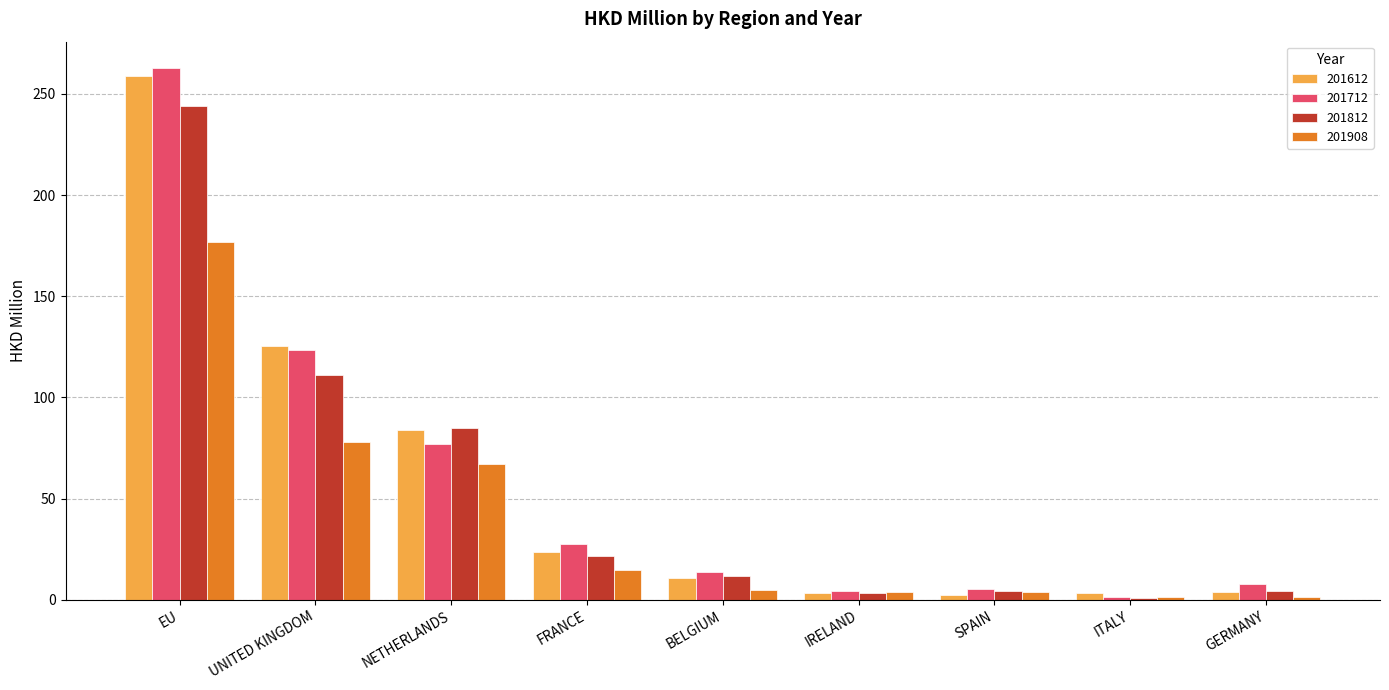

What is the spread (max minus min) of values at FRANCE?

12.9